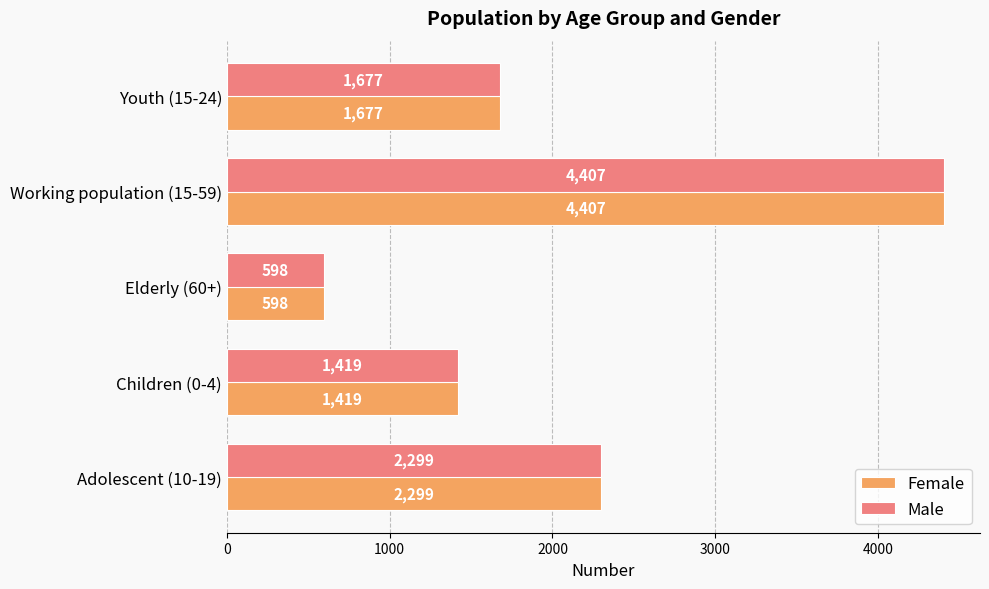

What is the total value across all series at Elderly (60+)?

1196